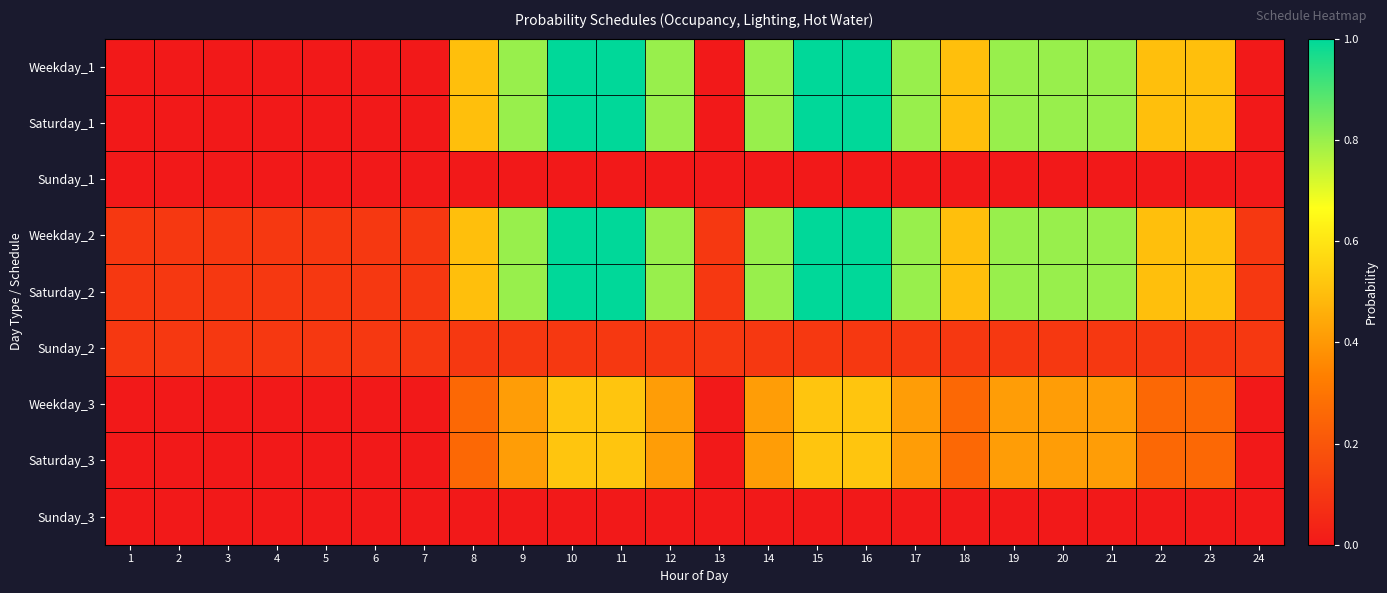

How many categories are shown in the chart?

24